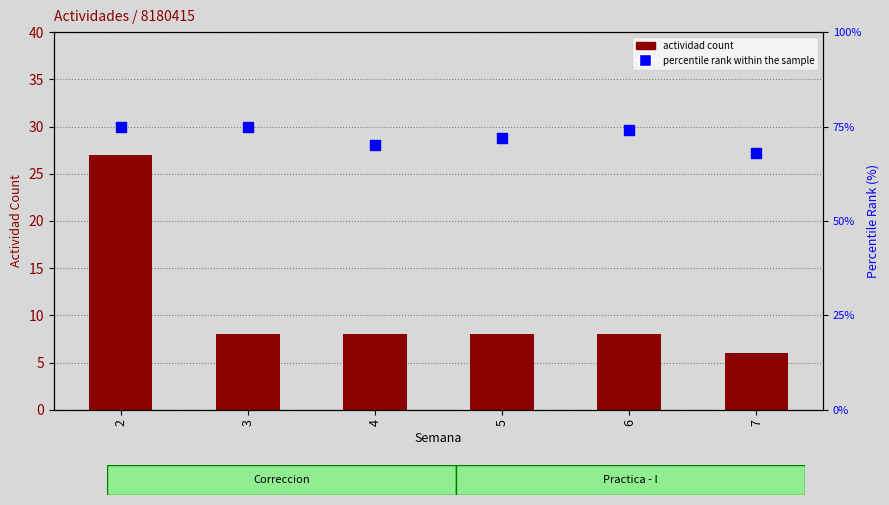

Which series has the largest Y range (max minus min)?

actividad count